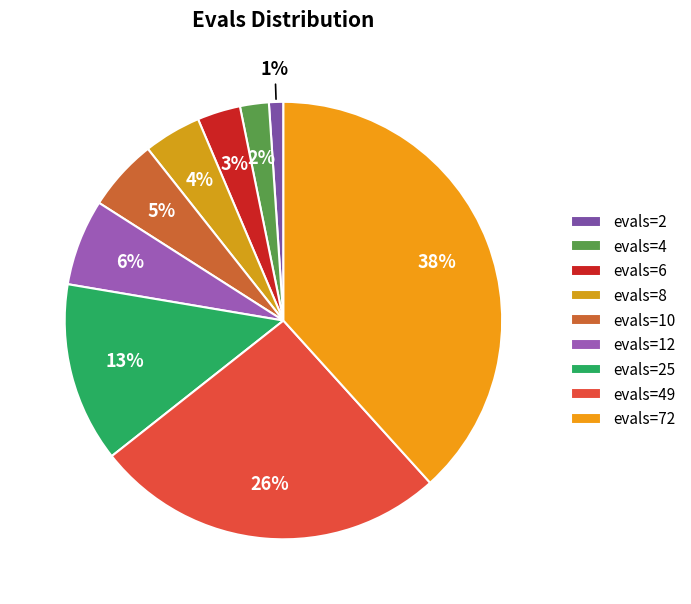

How many slices are in this pie chart?

9